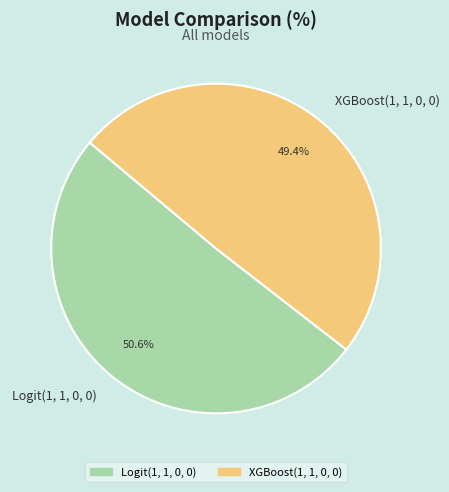

What is the largest slice in the pie chart?

Logit(1, 1, 0, 0)